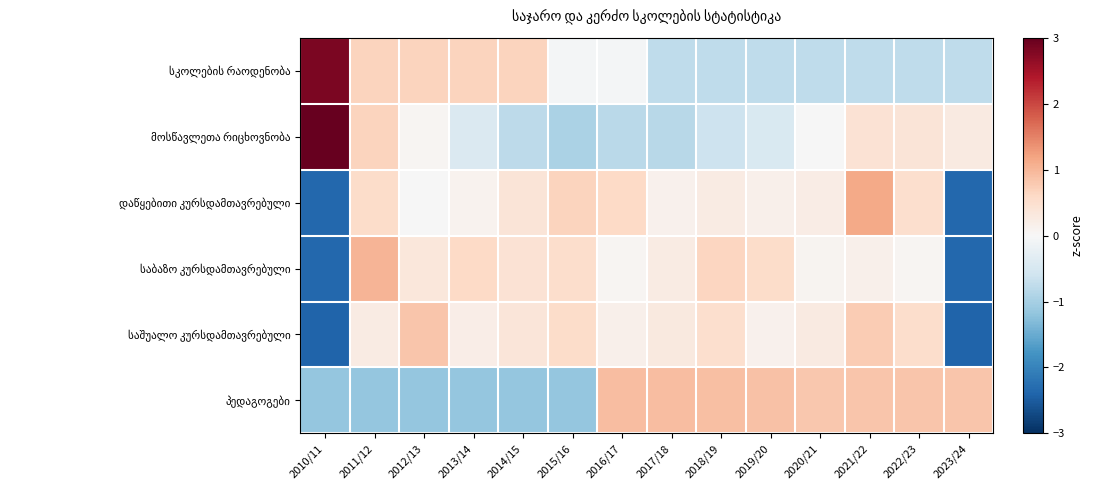

At which category is the sum across all series the highest?

2021/22